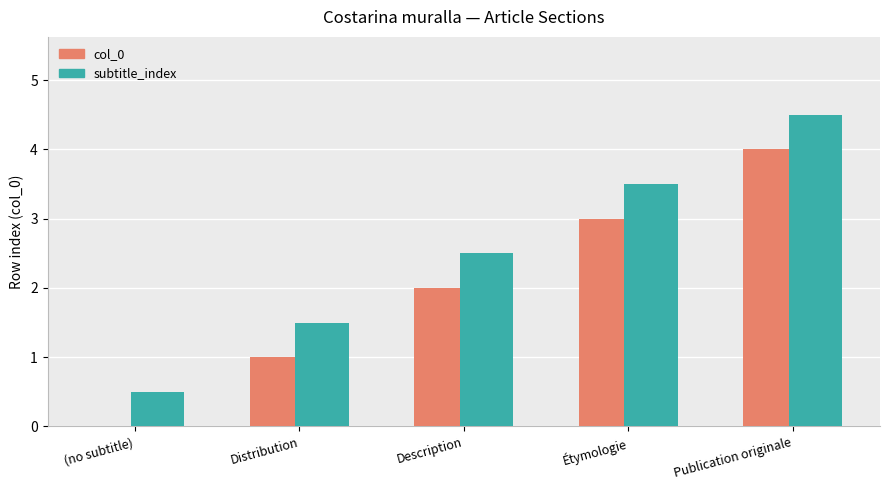

Is it true that subtitle_index equals 3.5 at Étymologie?

True